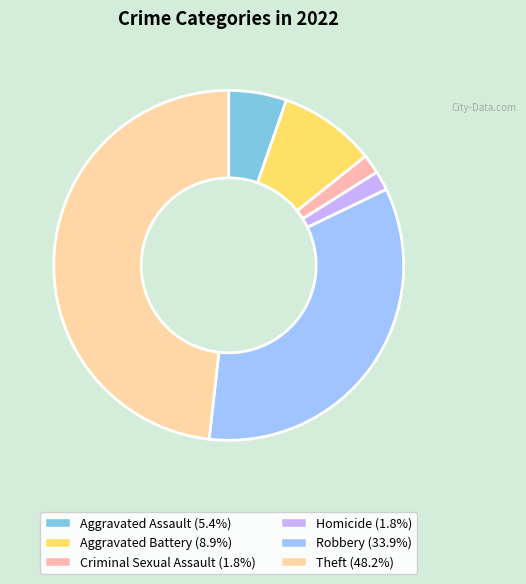

Count the number of slices in the pie.

6